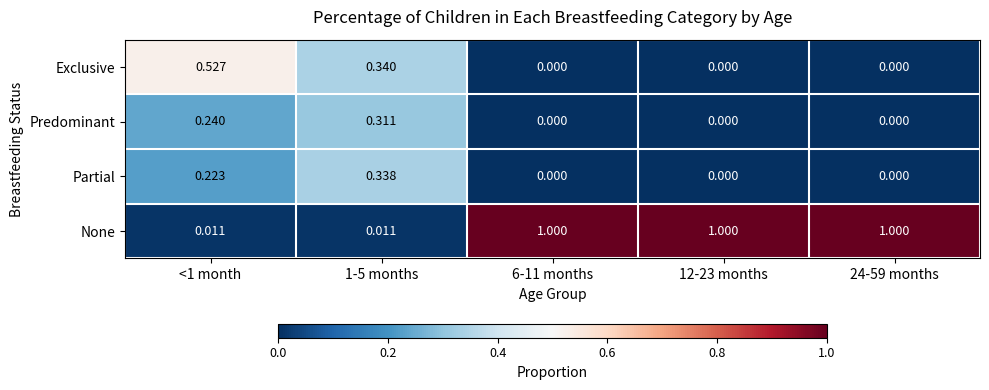

List the series in order of their peak value, lowest first.

Predominant, Partial, Exclusive, None